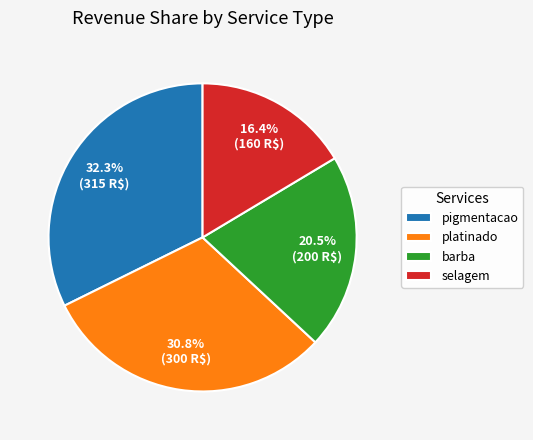

Do pigmentacao and platinado together represent more than half of the pie?

Yes